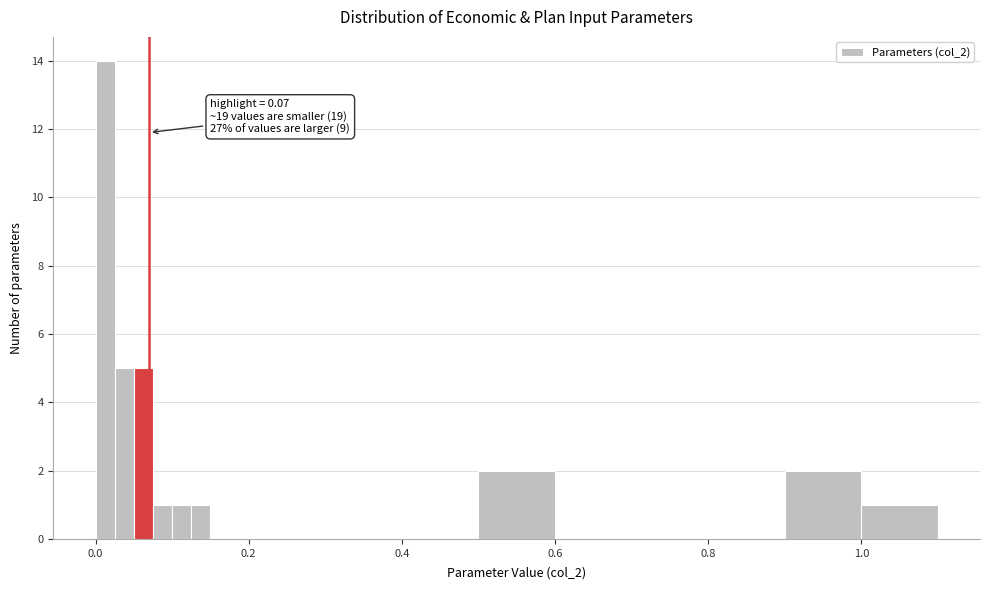

Read against the x-axis, roughly where is the centre of the tallest bar?

0.02